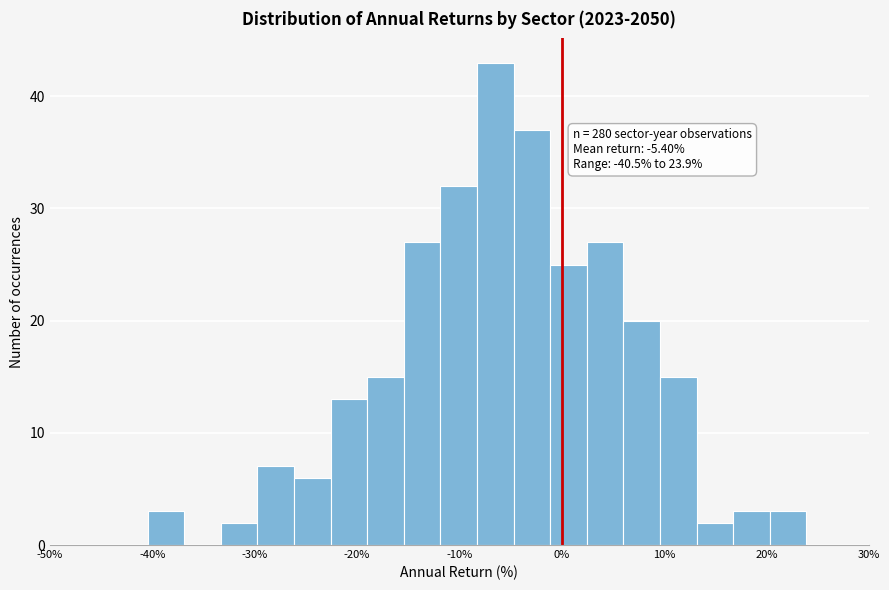

Read against the x-axis, roughly where is the centre of the tallest bar?

-6